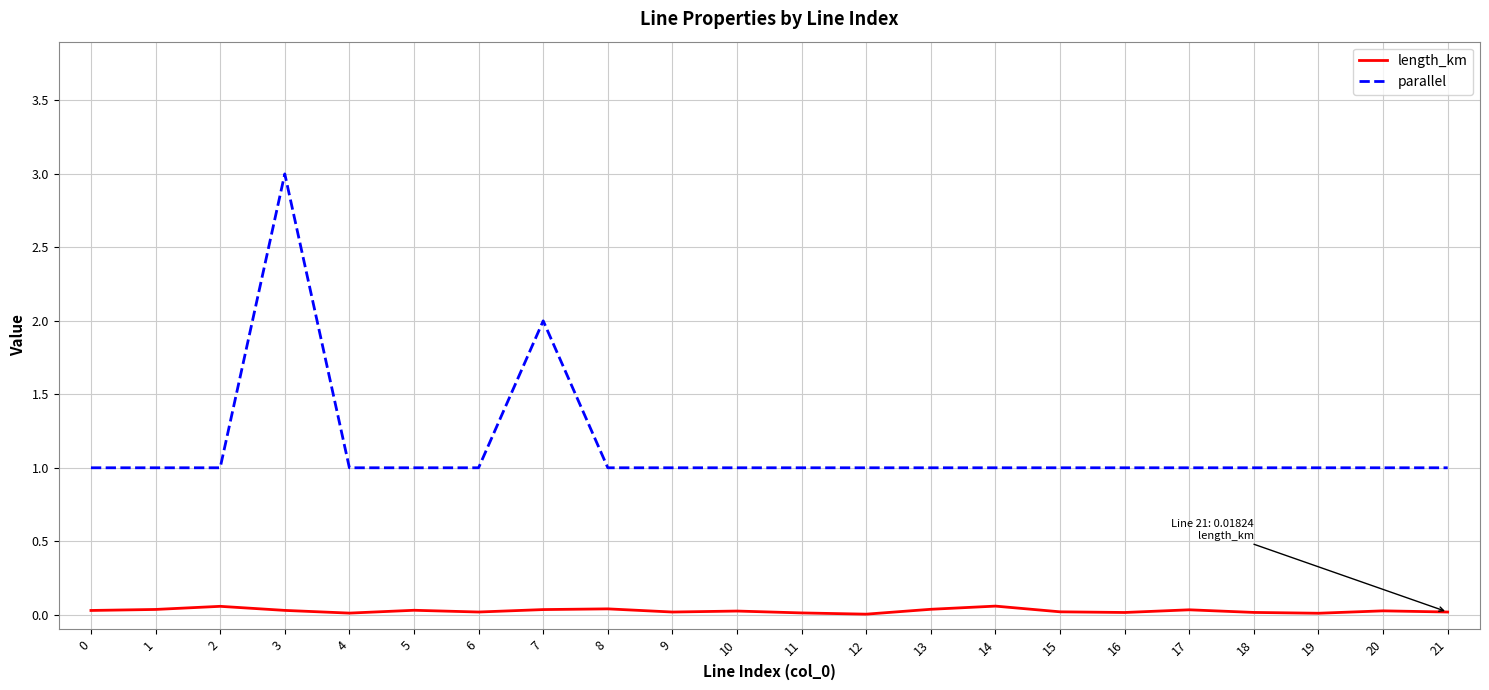

At 8, list the series in order from largest to smallest.

parallel, length_km